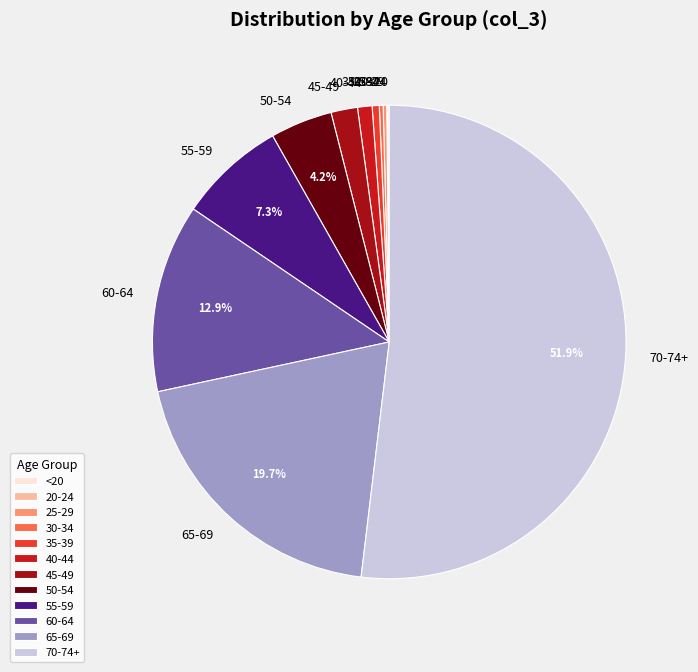

What is the majority slice?

70-74+